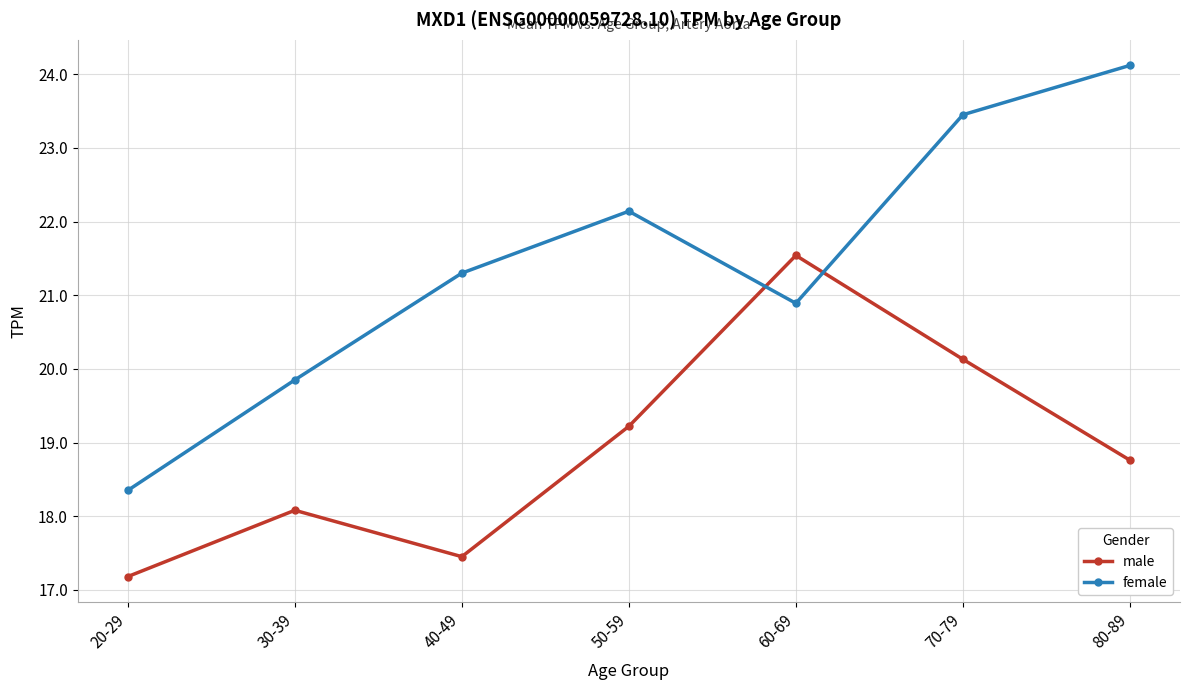

Which category has the lowest value across all series?

20-29